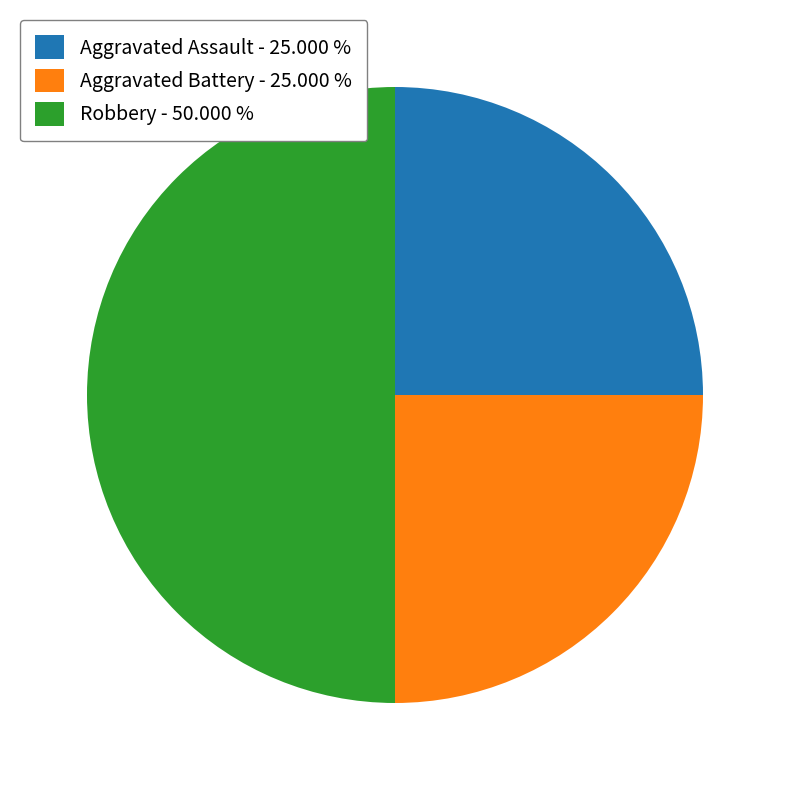

How many segments does this pie chart have?

3